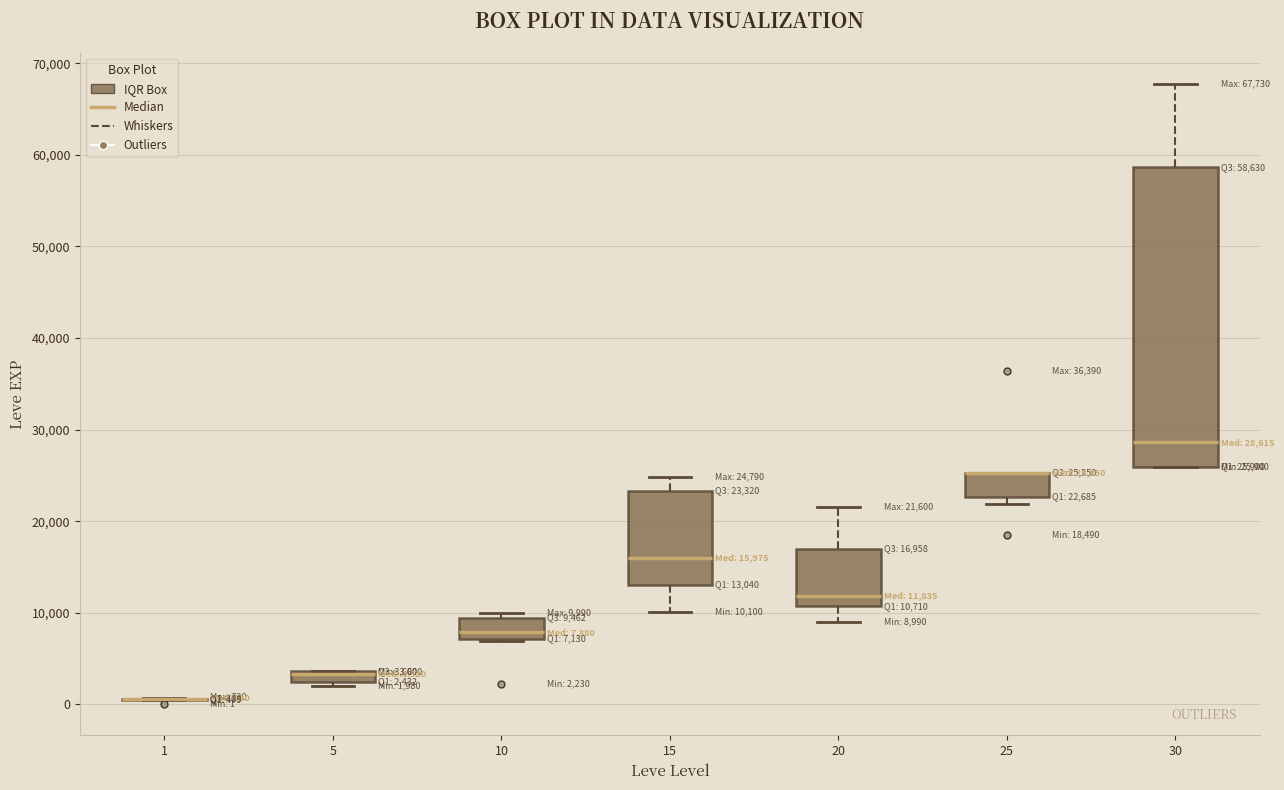

Which box is the tallest, from its lower edge to its upper edge?

30